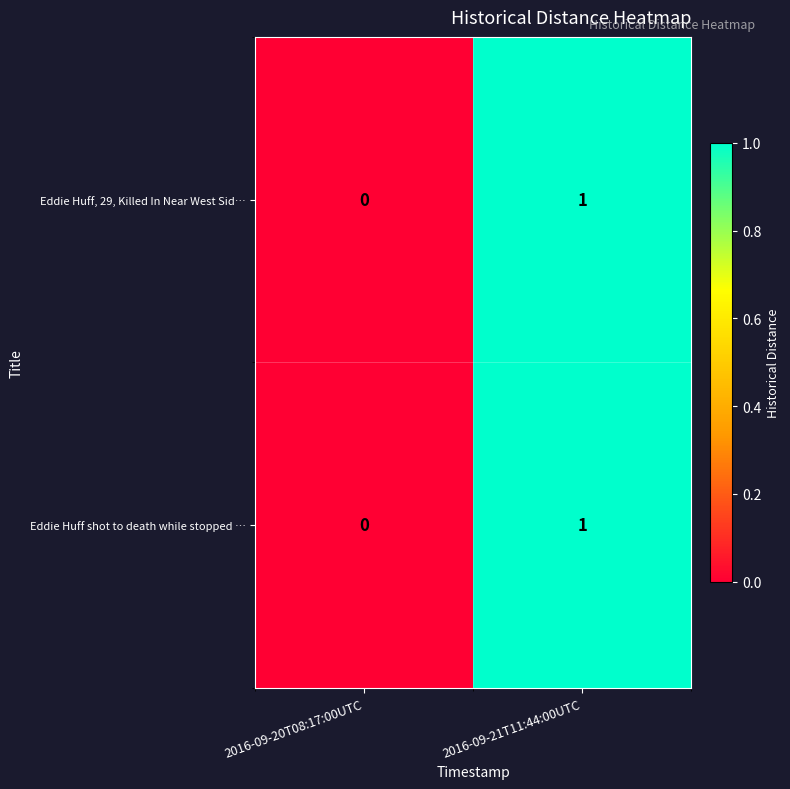

Rank the categories by Eddie Huff, 29, Killed In Near West Sid… value from lowest to highest.

2016-09-20T08:17:00UTC, 2016-09-21T11:44:00UTC